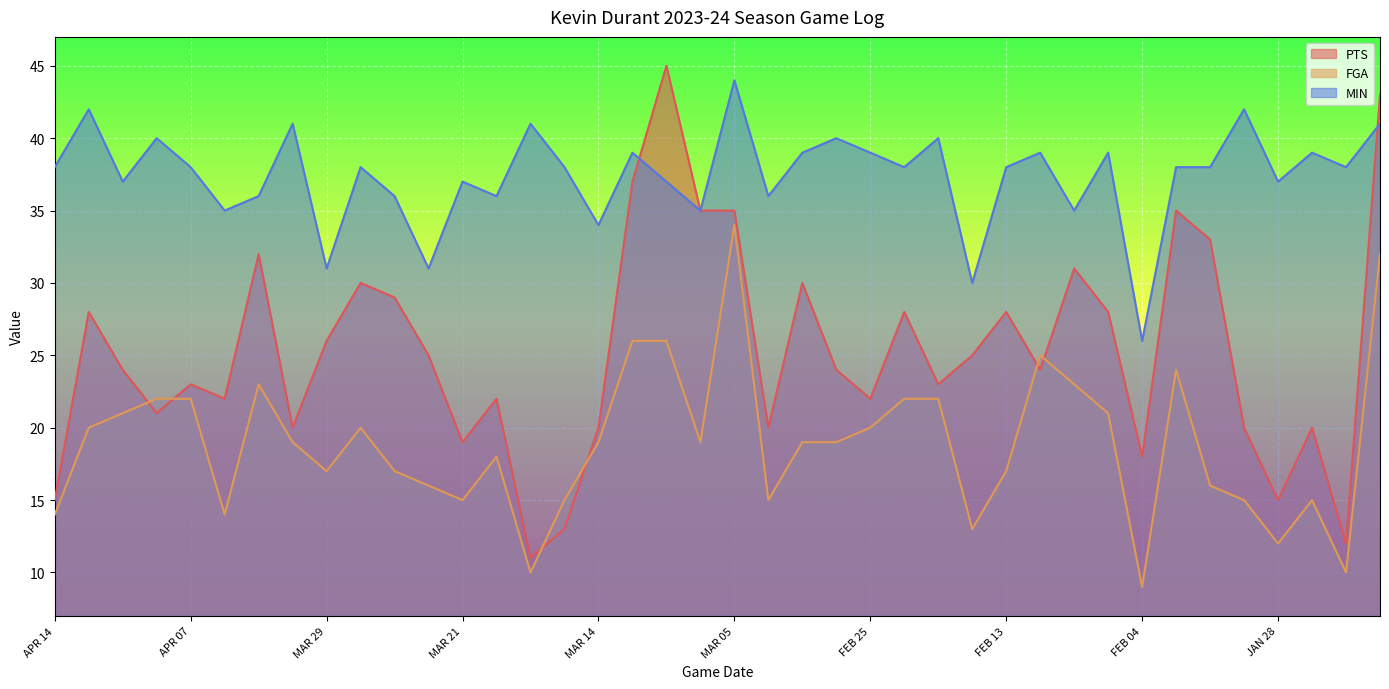

Which series changed the most between MAR 21 and MAR 09?

PTS